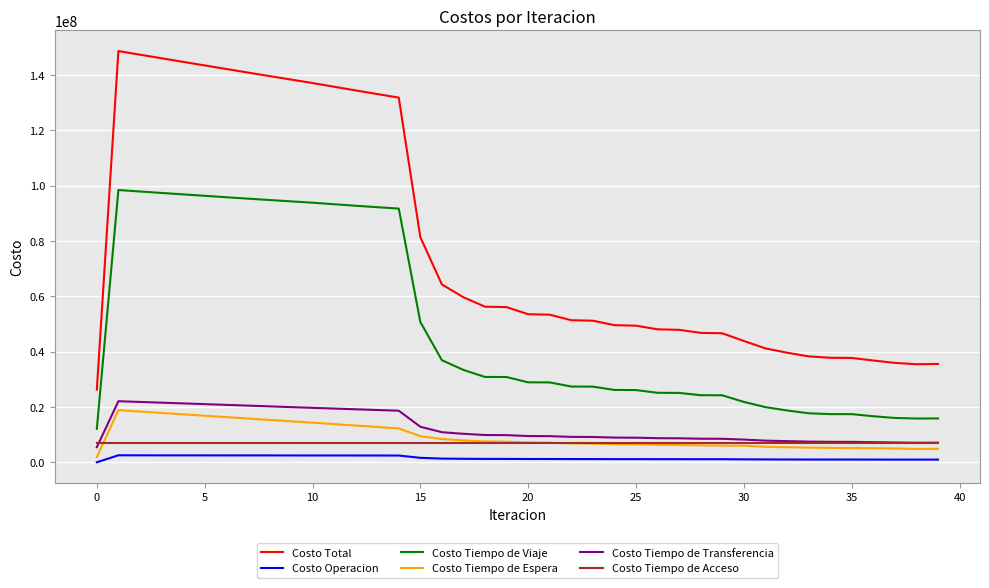

True or false: Costo Tiempo de Viaje and Costo Tiempo de Acceso intersect in this chart.

False